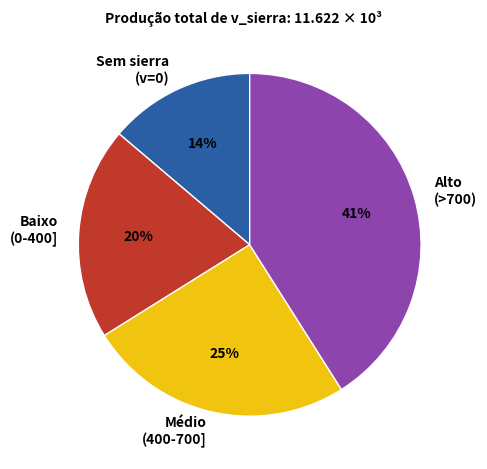

Do Sem sierra (v=0) and Médio (400-700] together represent more than half of the pie?

No